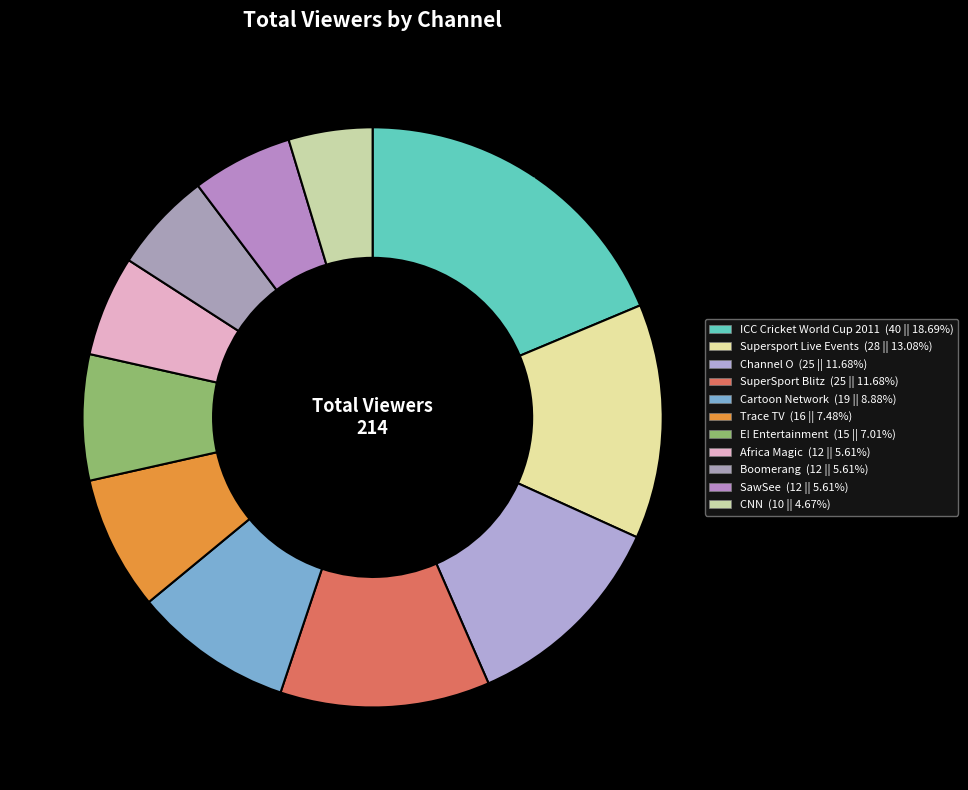

What is the largest slice in the pie chart?

ICC Cricket World Cup 2011